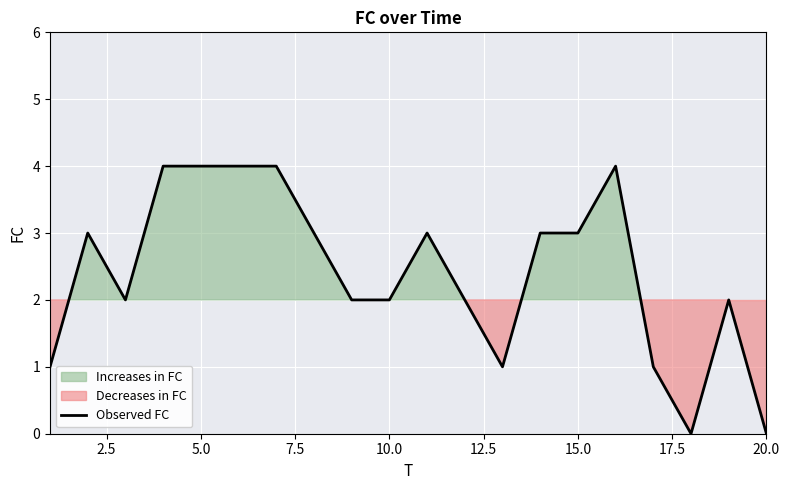

Reading left to right, list all the values displayed in this chart.

1	3	2	4	4	4	4	3	2	2	3	2	1	3	3	4	1	0	2	0